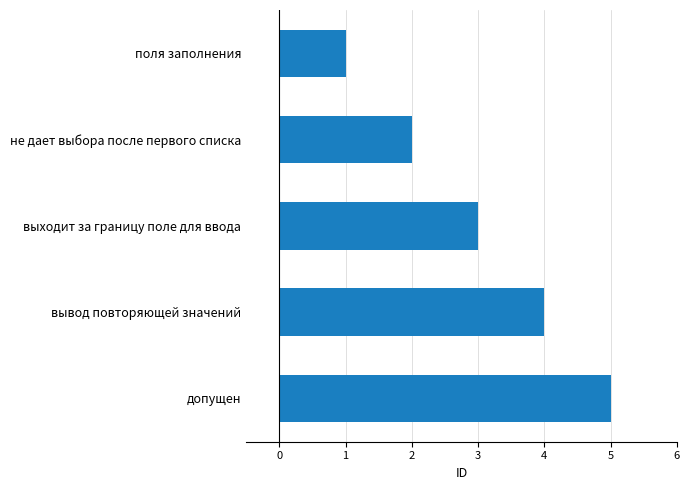

How many distinct data groups are displayed?

1